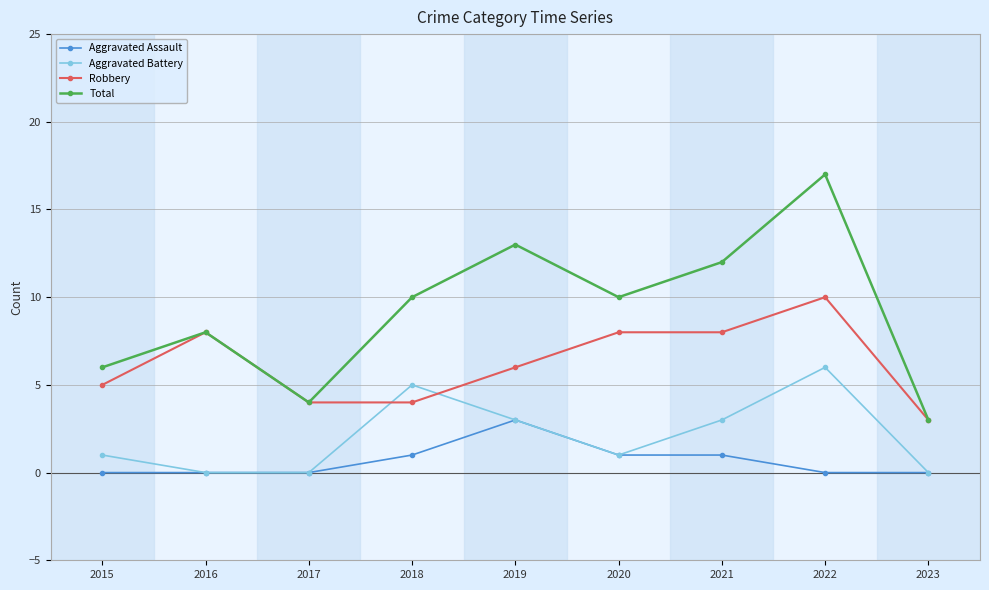

What is the difference between the maximum and second lowest values in the Aggravated Battery series?

6